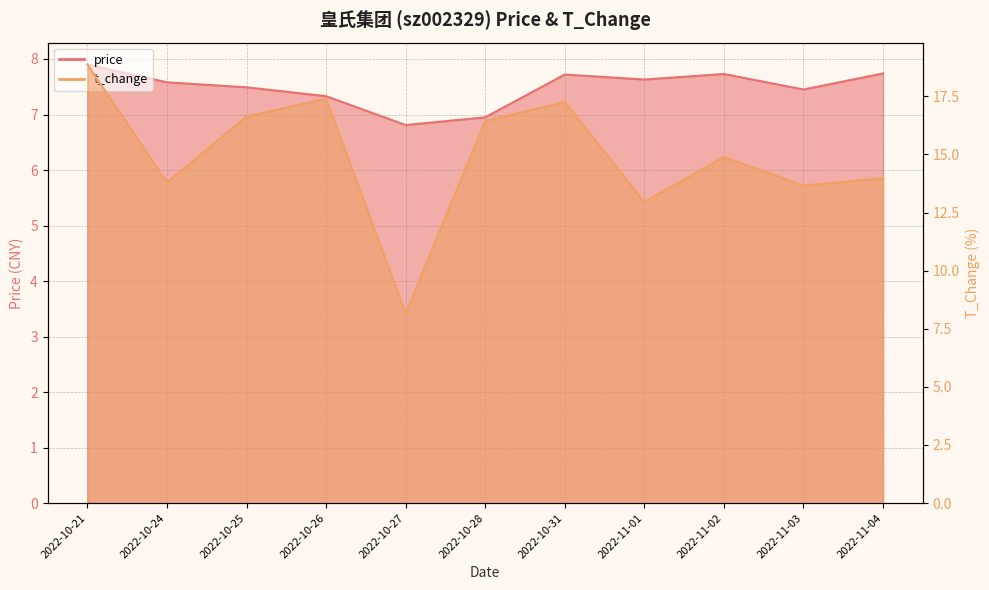

What position from the left is 2022-10-31?

7